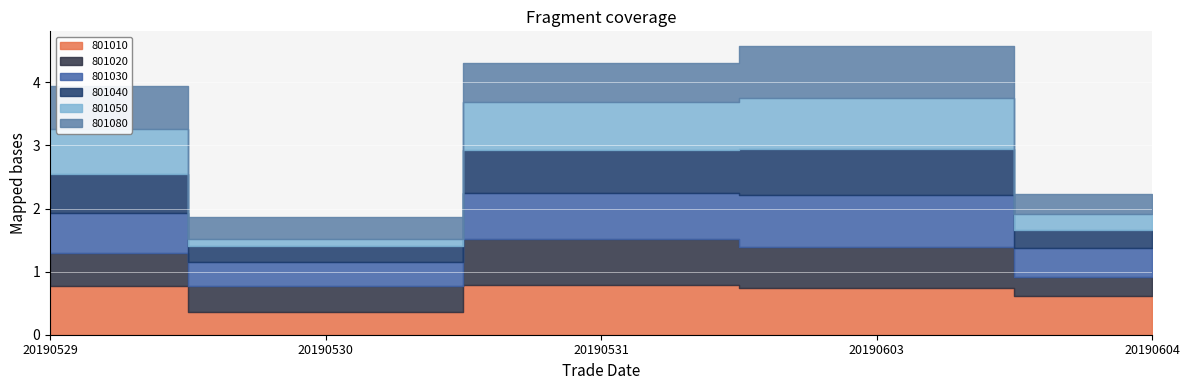

True or false: 801040 and 801050 intersect in this chart.

True